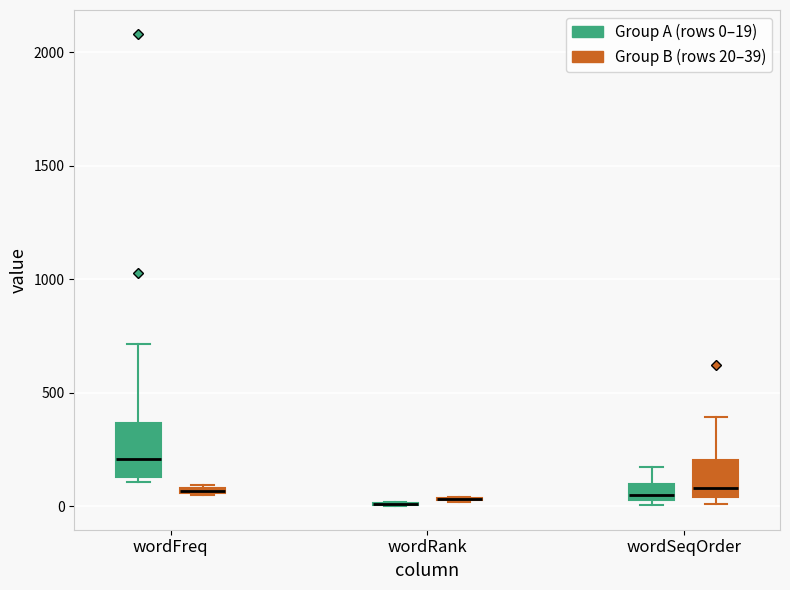

Where is the lower edge of the box for wordSeqOrder (Group B (rows 20–39)) on the y-axis? The values are not printed on the chart, so give them approximately, as read against the axis.

50